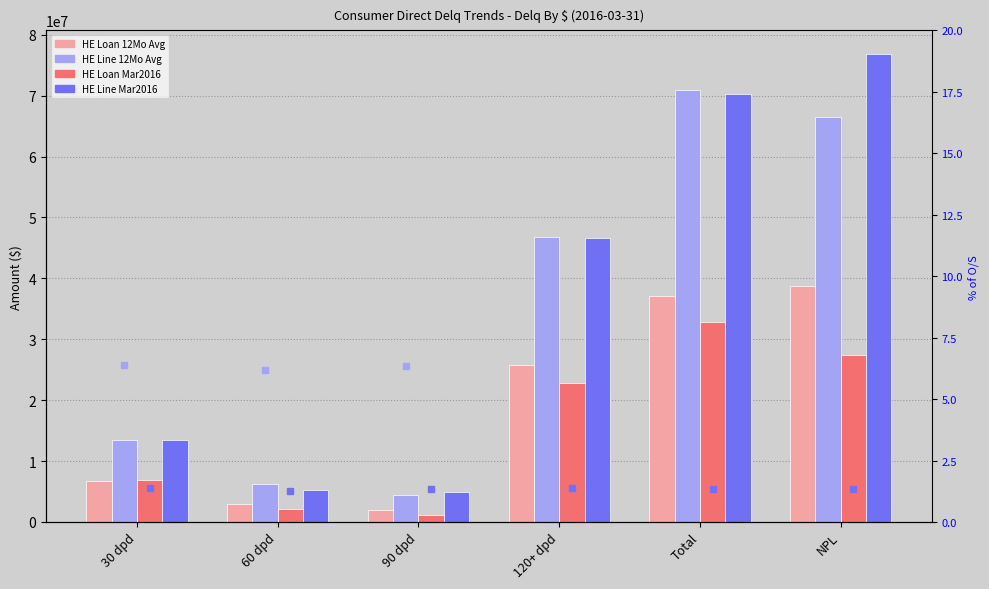

The value of % O/S HE Line at 60 dpd is 0.8. True or false?

False